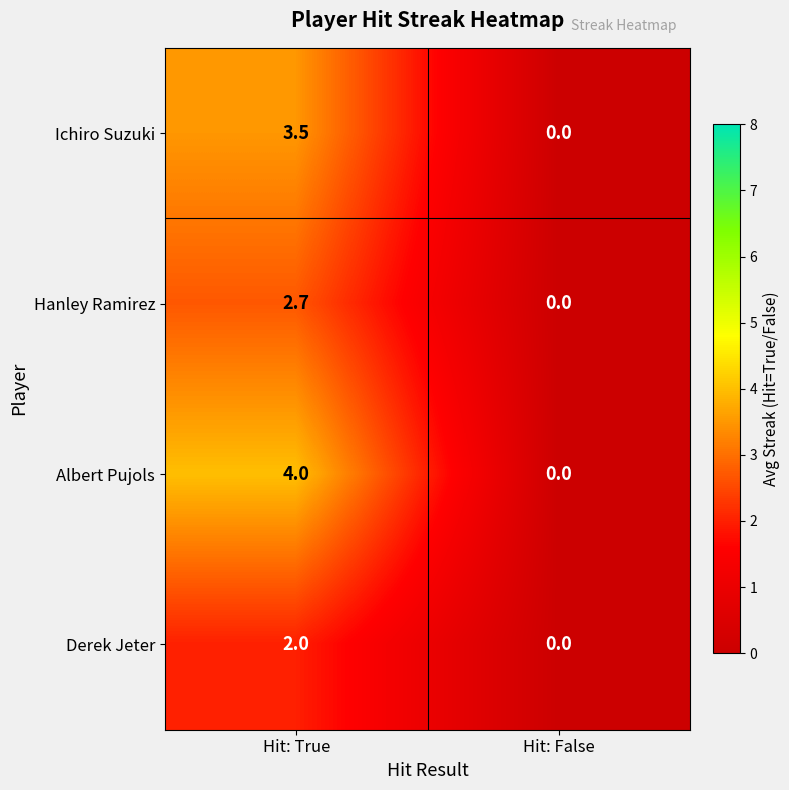

At which category does the chart reach its minimum across all series?

Hit: False